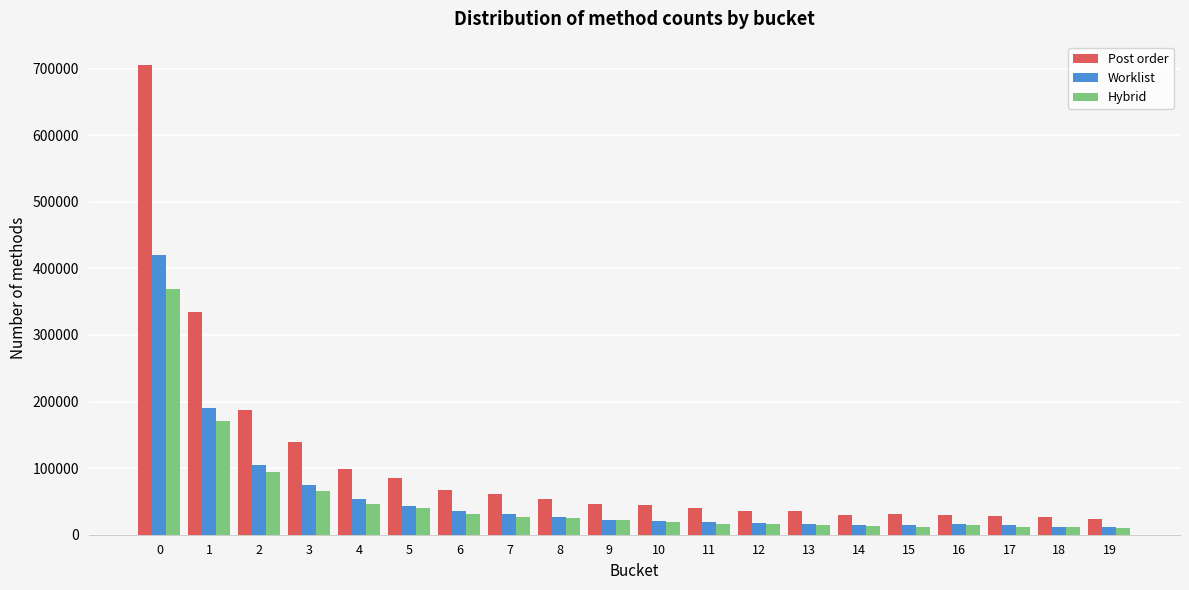

What is the lowest value of the Post order series?

23813